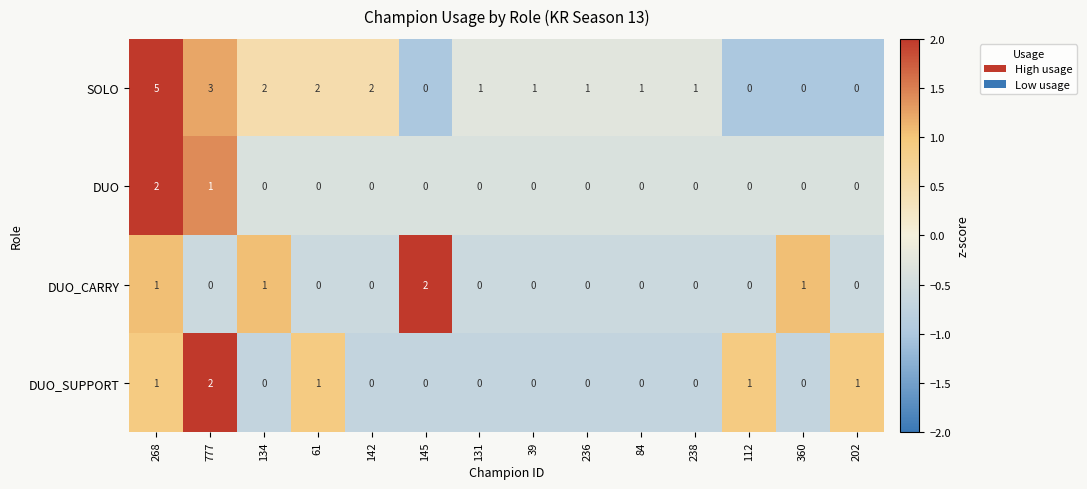

Which series has the largest range (max minus min)?

SOLO